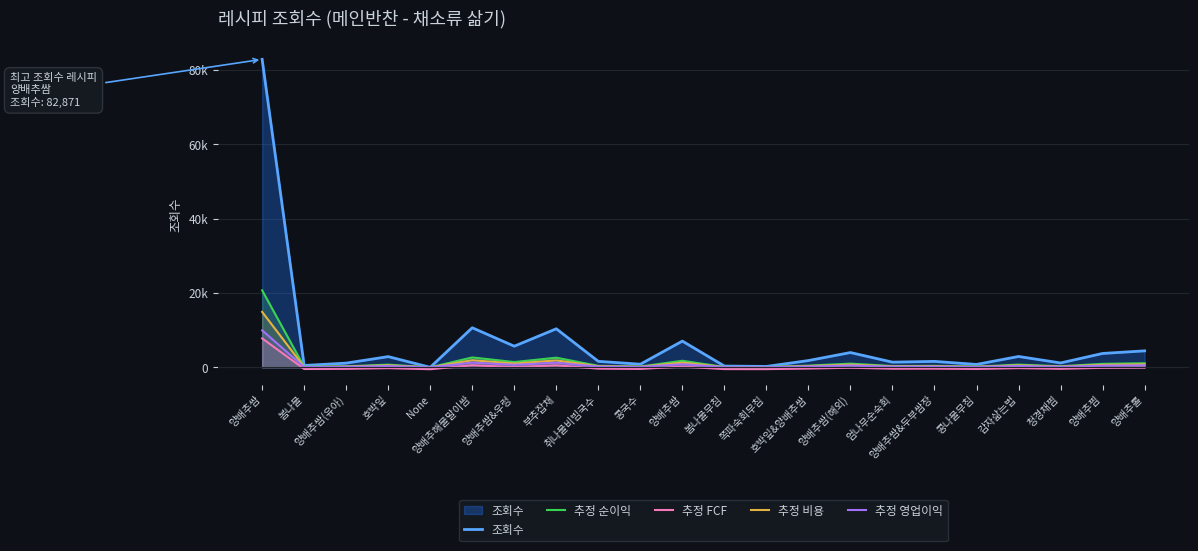

Rank the categories by 추정 FCF value from highest to lowest.

양배추쌈, 양배추해물말이쌈, 부추잡채, 양배추쌈, 양배추쌈&우렁, 양배추롤, 양배추쌈(해외), 양배추찜, 감자삶는법, 호박잎, 호박잎&양배추쌈, 취나물비빔국수, 양배추쌈&두부쌈장, 엄나무순숙회, 청경채찜, 양배추쌈(유아), 콩국수, 콩나물무침, 봄나물, 봄나물무침, 쪽파숙회무침, None